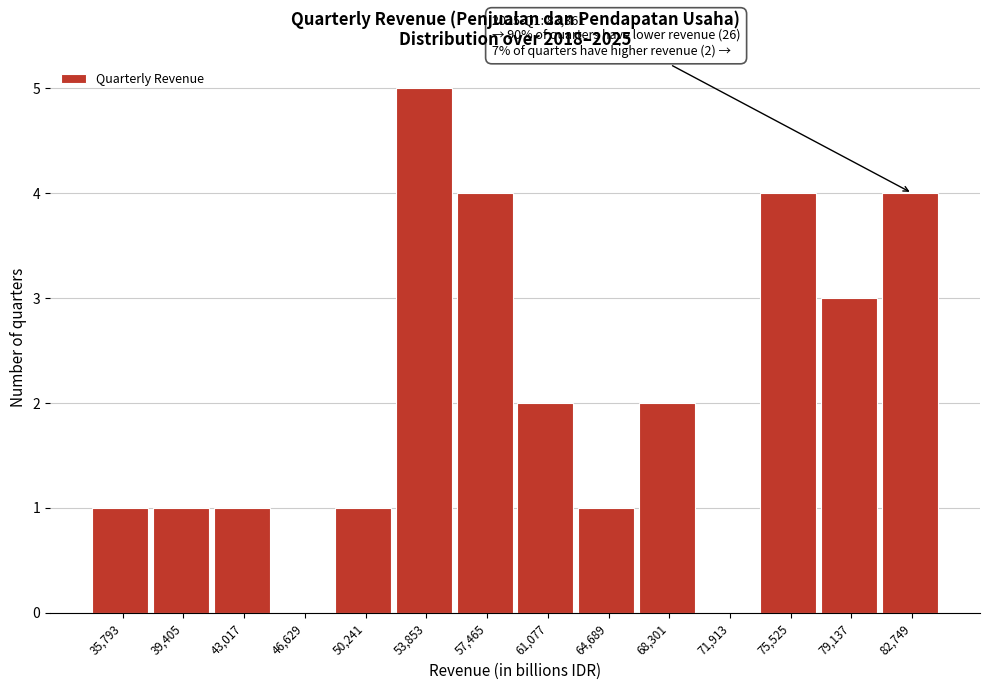

Reading left to right, extract all data points from this chart.

35,793=1	39,405=1	43,017=1	46,629=0	50,241=1	53,853=5	57,465=4	61,077=2	64,689=1	68,301=2	71,913=0	75,525=4	79,137=3	82,749=4